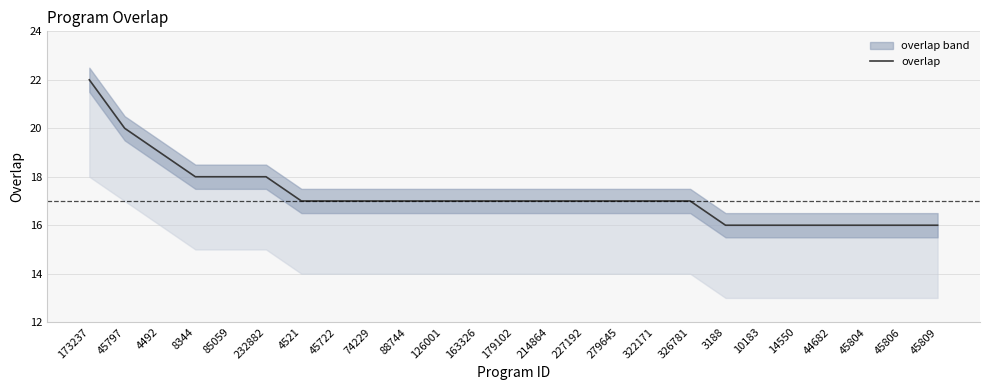

List the labels in order of value, largest first.

173237, 45797, 4492, 8344, 85059, 232882, 4521, 45722, 74229, 88744, 126001, 163326, 179102, 214864, 227192, 279645, 322171, 326781, 3188, 10183, 14550, 44682, 45804, 45806, 45809